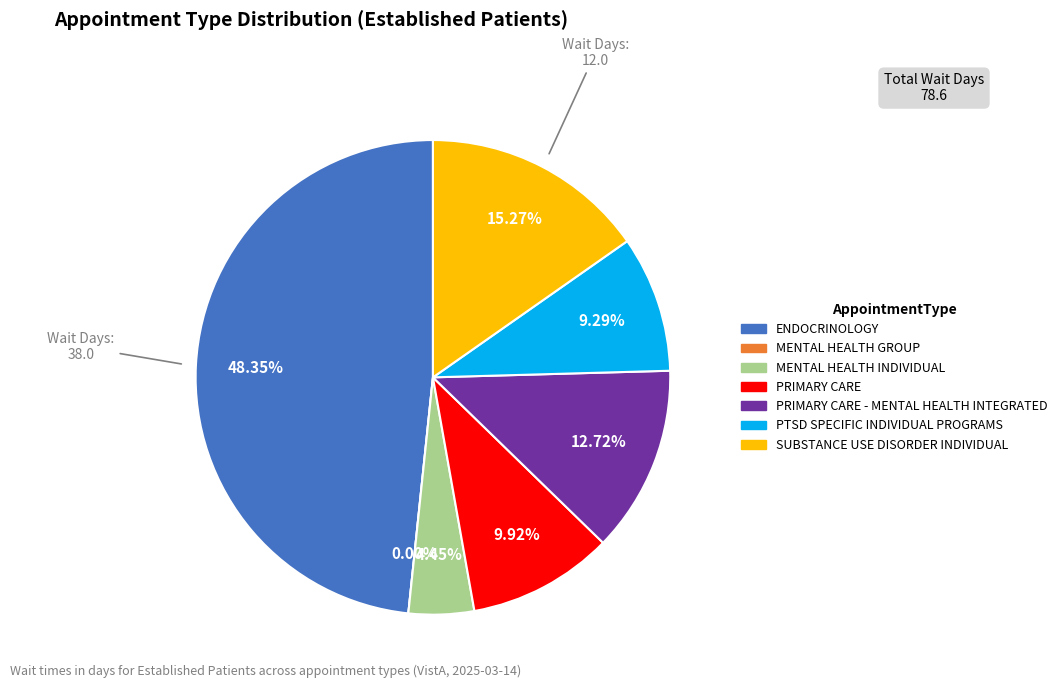

Count the number of slices in the pie.

7